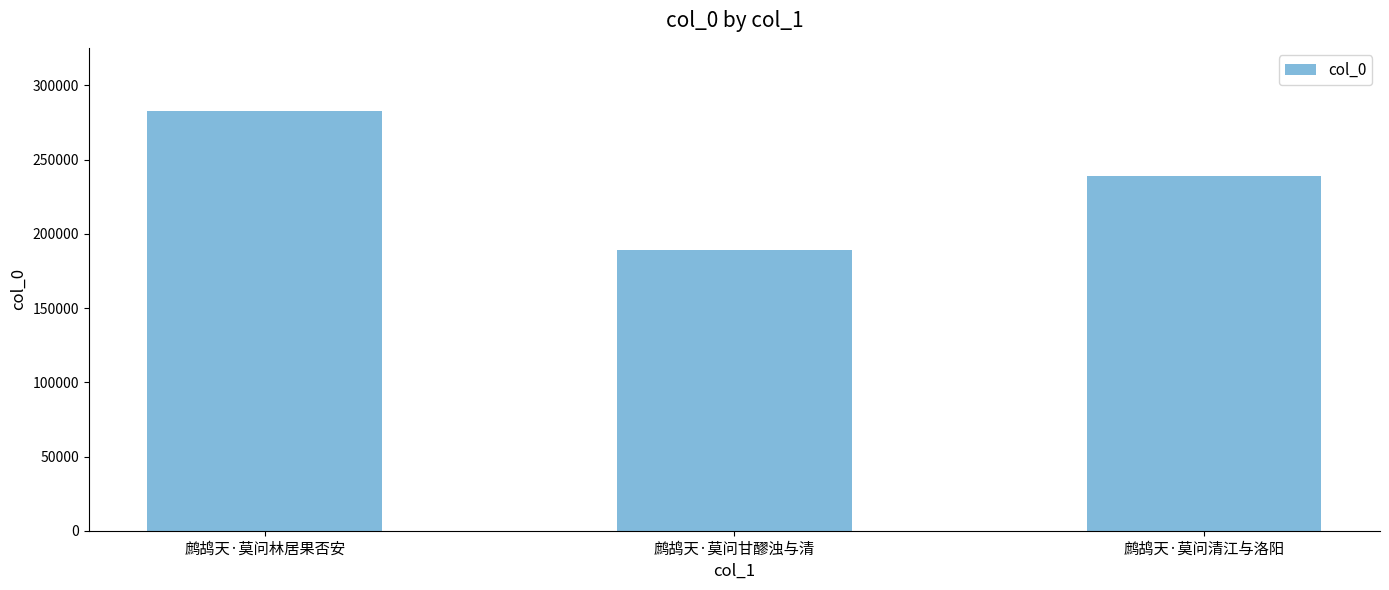

Which label corresponds to the largest value in the chart?

鹧鸪天·莫问林居果否安